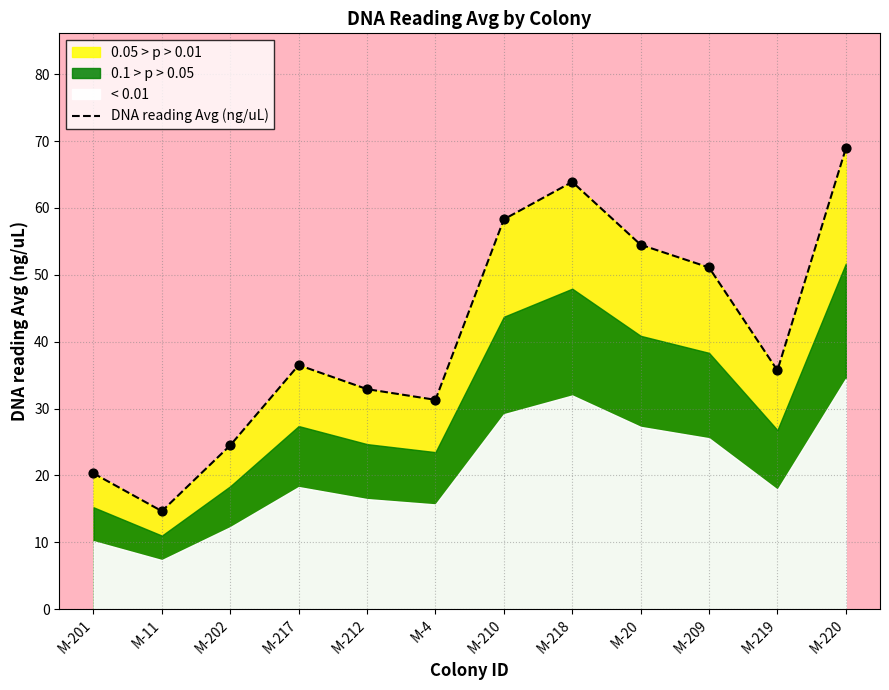

Between M-209 and M-218, which is larger?

M-218